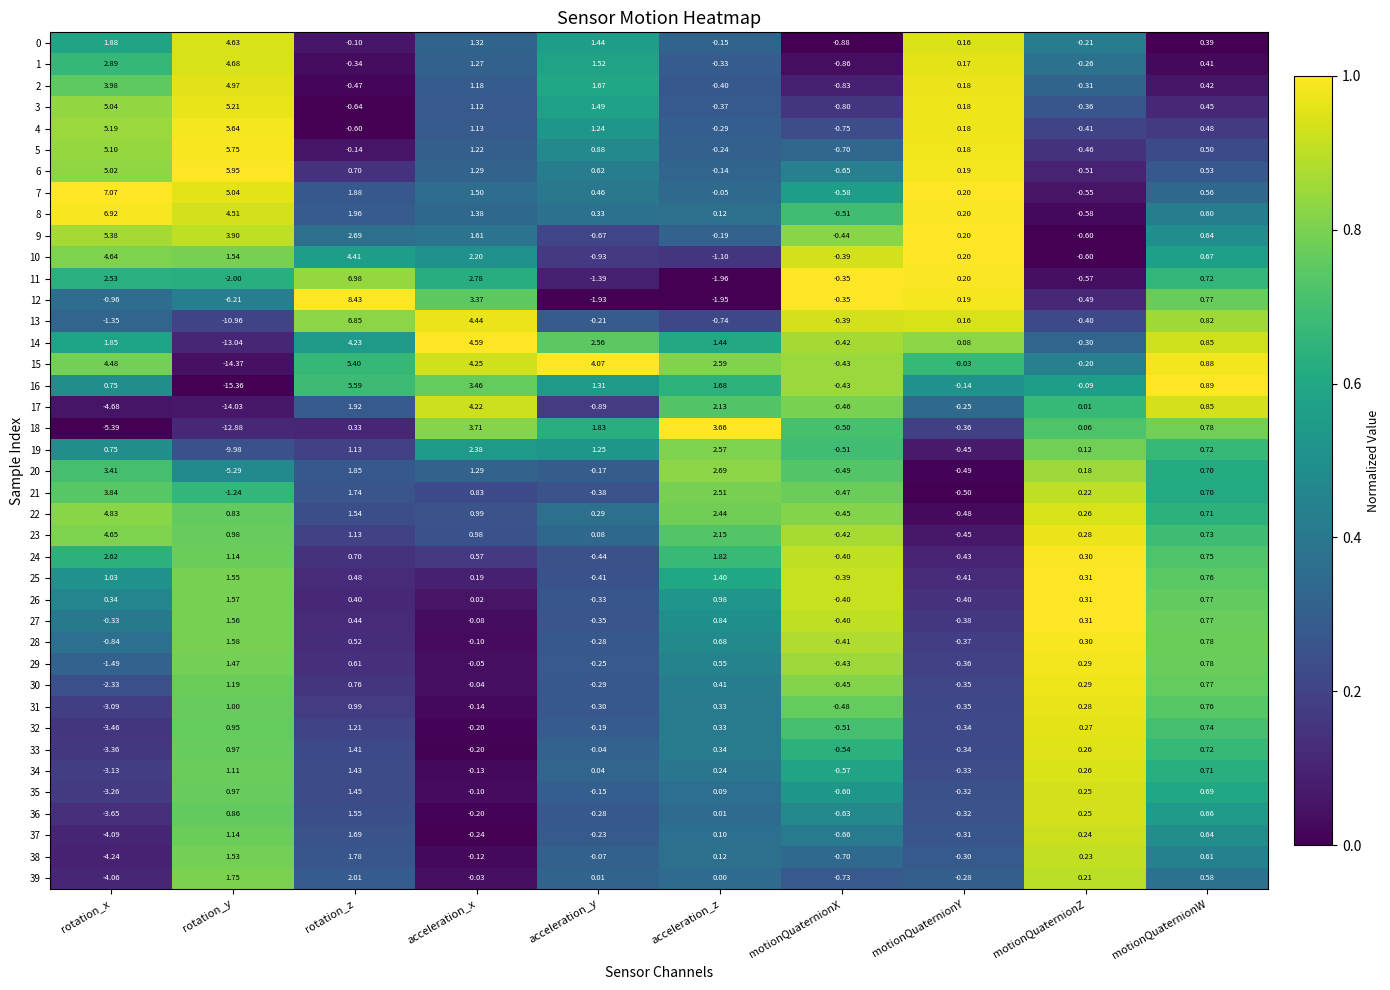

Which label corresponds to the smallest value in the chart?

rotation_y